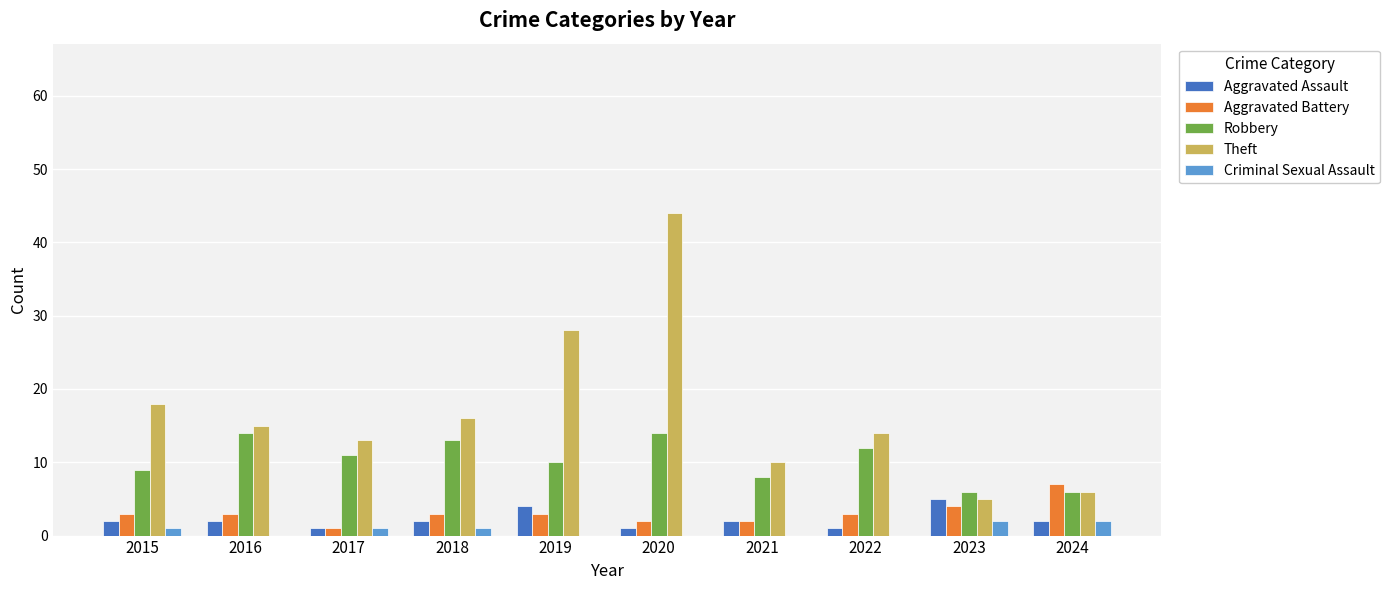

Reading left to right, what are all the values shown in this chart?

Aggravated Assault: 2015=2	2016=2	2017=1	2018=2	2019=4	2020=1	2021=2	2022=1	2023=5	2024=2
Aggravated Battery: 2015=3	2016=3	2017=1	2018=3	2019=3	2020=2	2021=2	2022=3	2023=4	2024=7
Robbery: 2015=9	2016=14	2017=11	2018=13	2019=10	2020=14	2021=8	2022=12	2023=6	2024=6
Theft: 2015=18	2016=15	2017=13	2018=16	2019=28	2020=44	2021=10	2022=14	2023=5	2024=6
Criminal Sexual Assault: 2015=1	2016=0	2017=1	2018=1	2019=0	2020=0	2021=0	2022=0	2023=2	2024=2